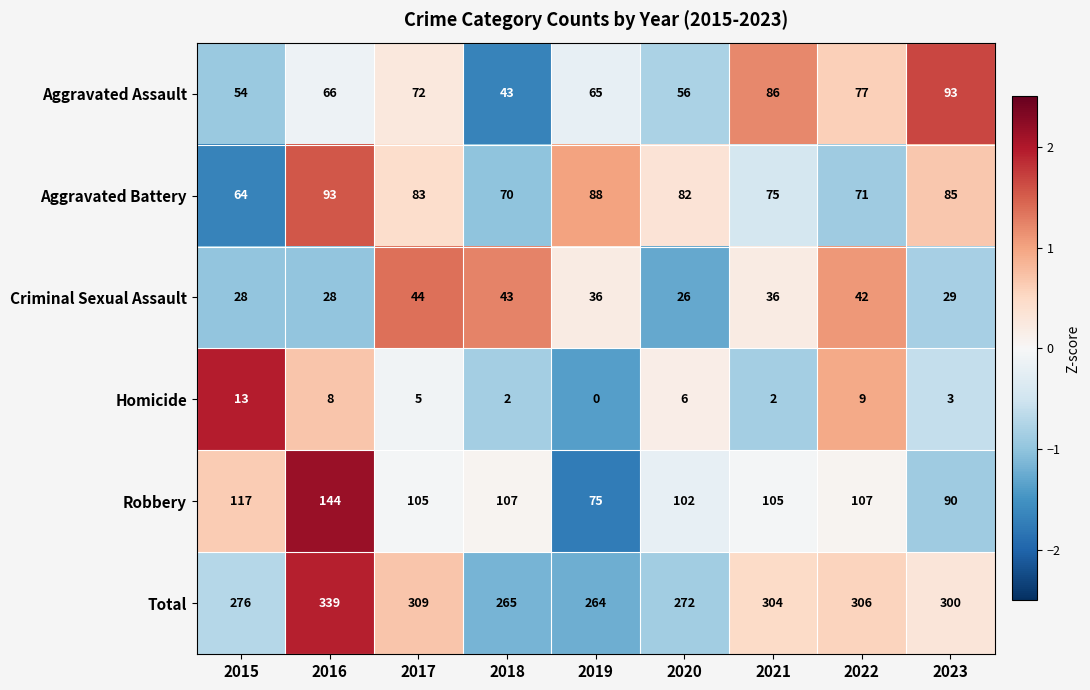

The Criminal Sexual Assault series shows 26 at 2020. True or false?

True